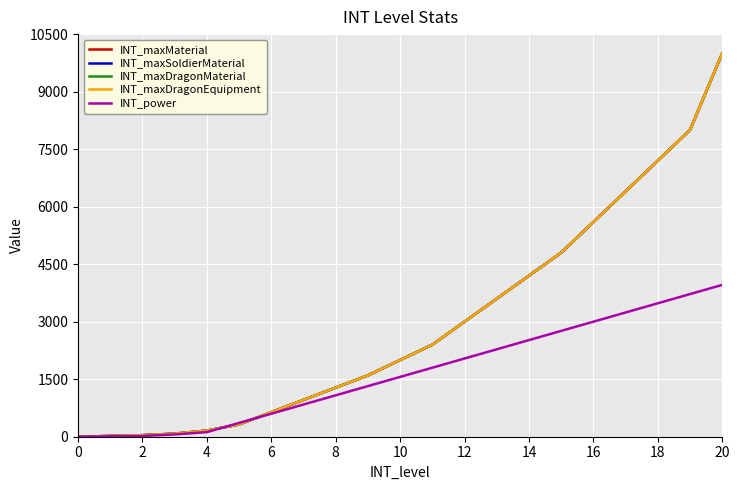

What is the sum of all INT_maxDragonMaterial values?

62299